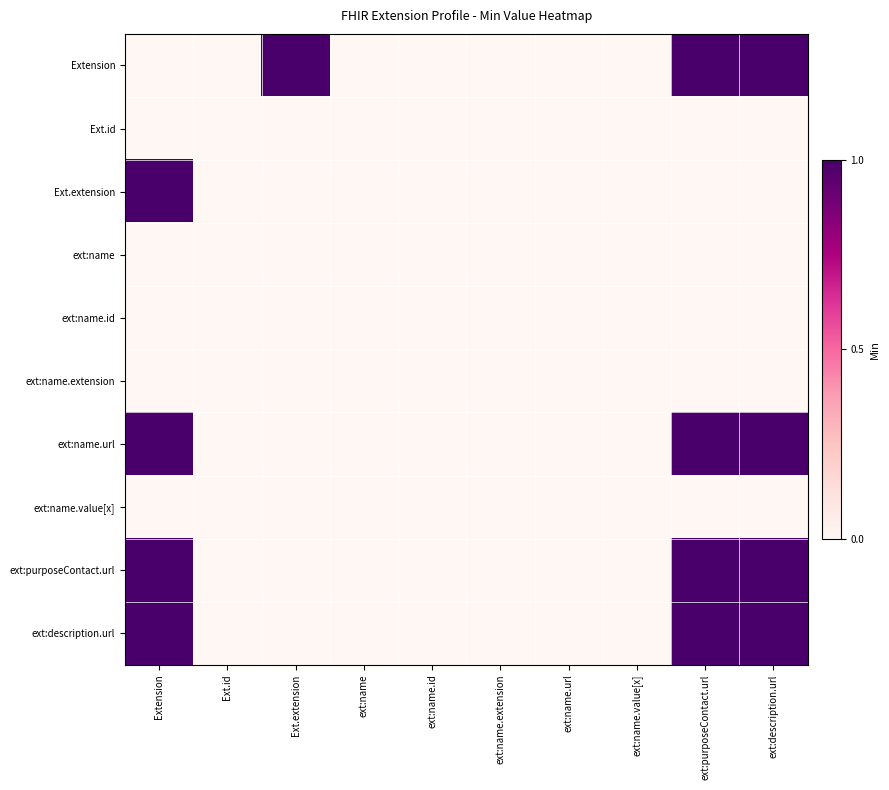

How many data points does each series have?

10